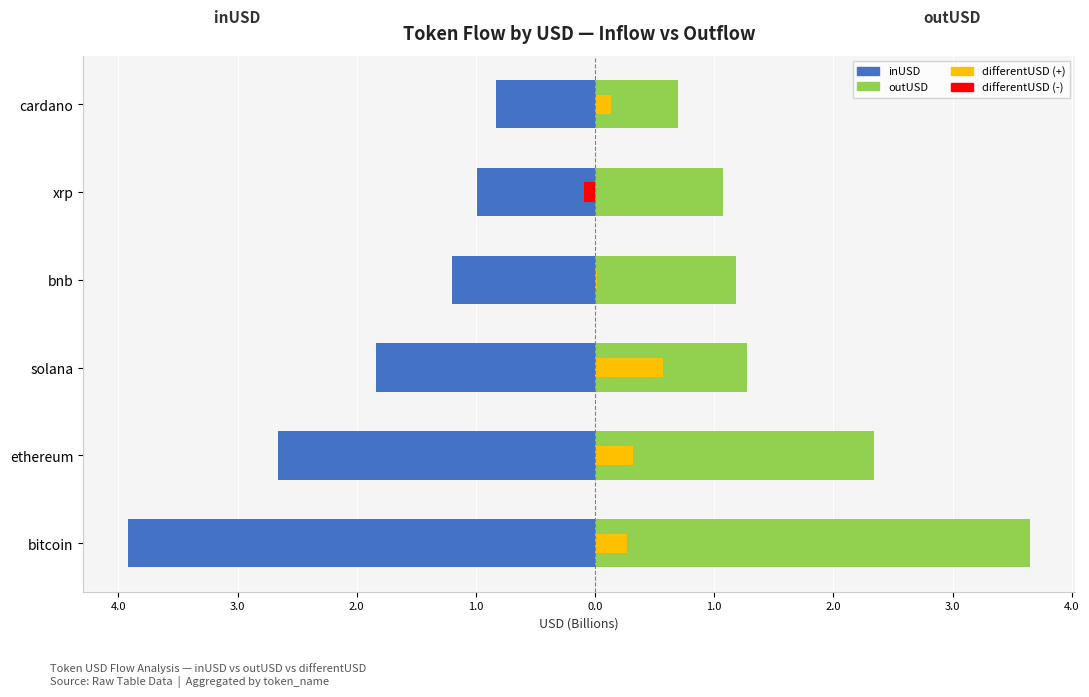

What is the sum of all differentUSD (-) values?

-0.1